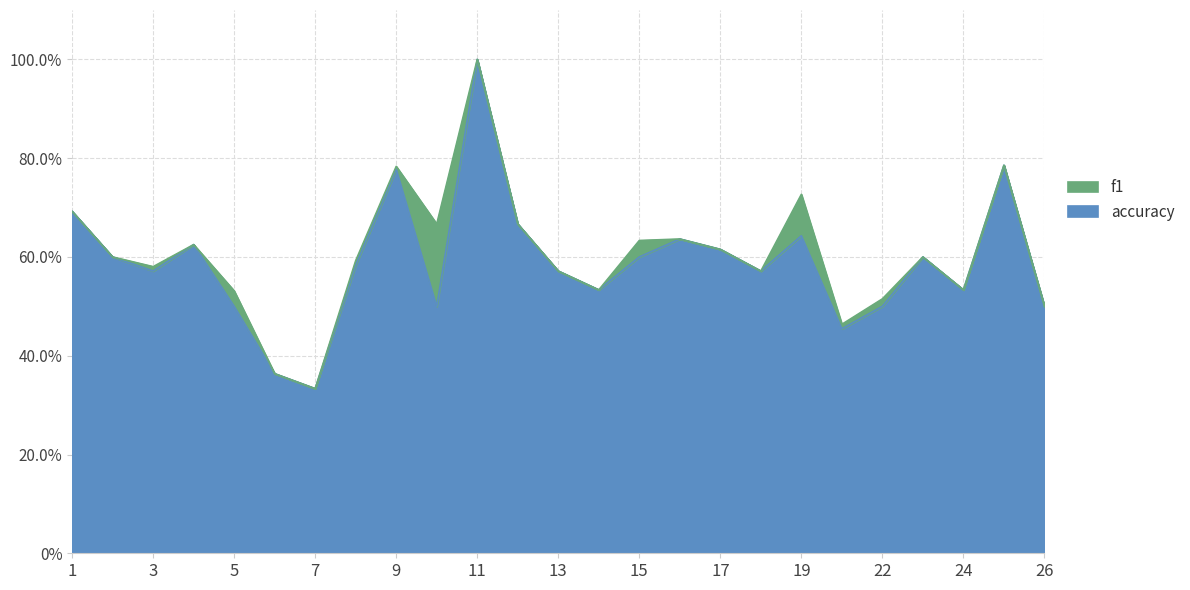

Which has a higher value, 18 or 1?

1